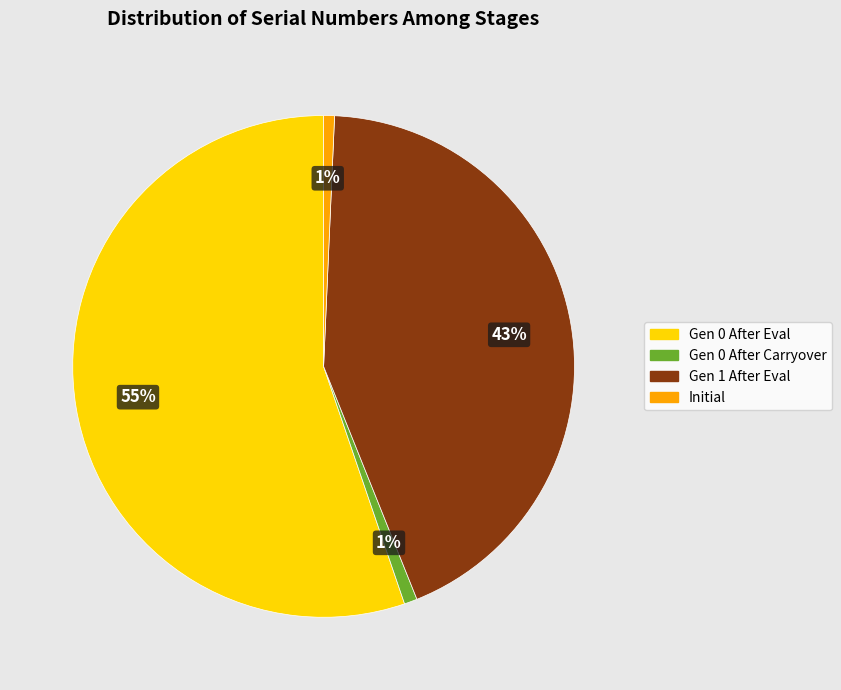

Is there any slice that represents more than half of the pie?

Yes